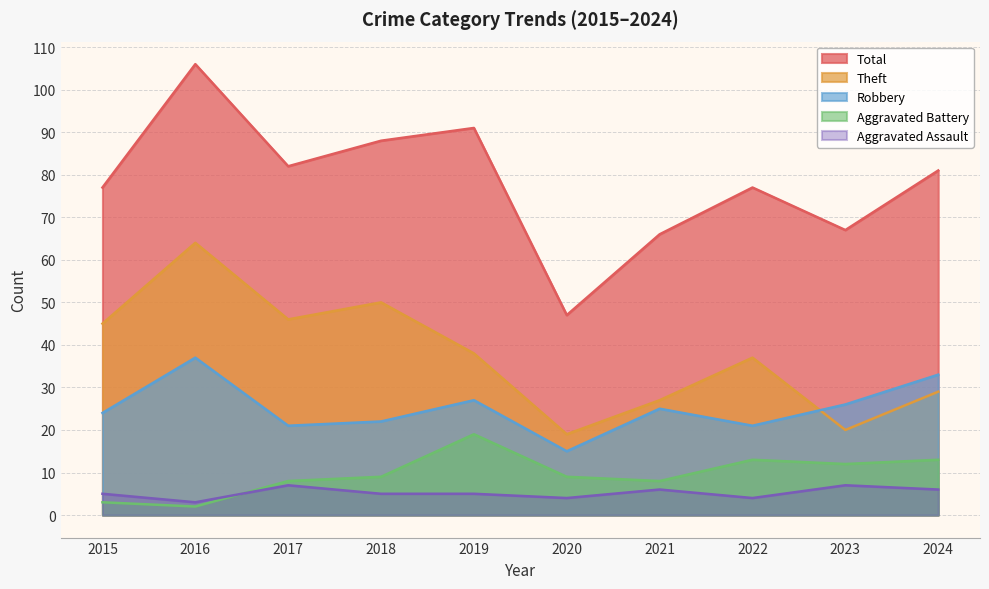

What is the value of the Aggravated Battery point at the 8th from the left?

13